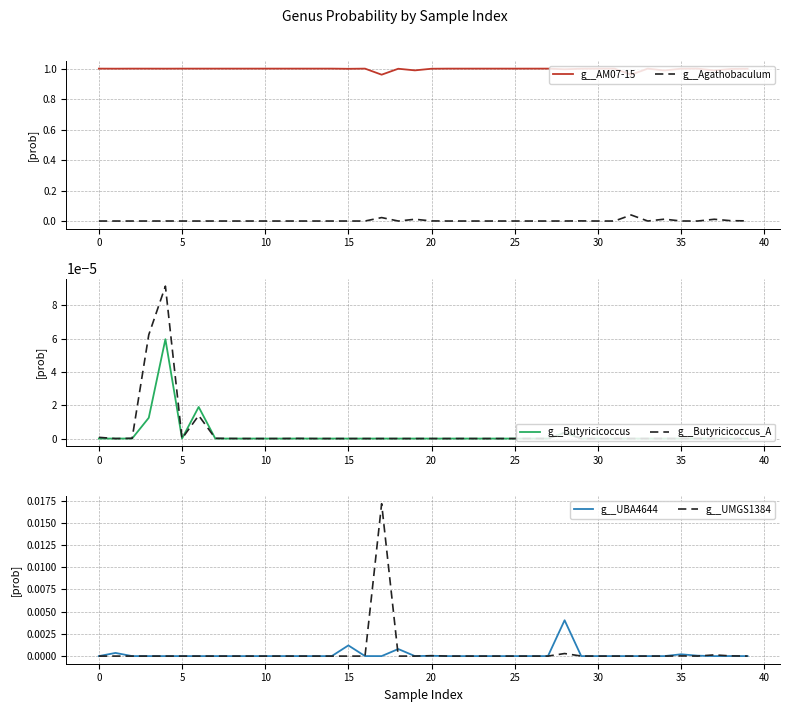

Which series has the widest spread of values?

g__AM07-15